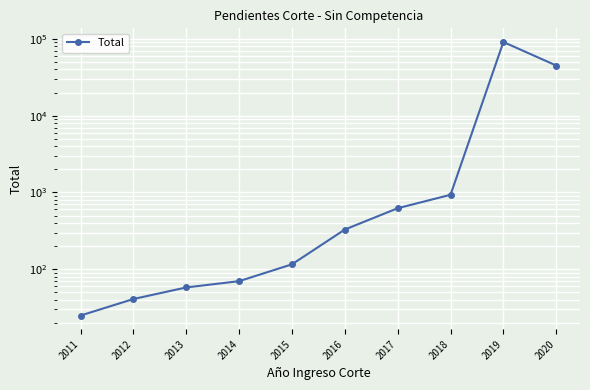

What is the change in value from 2017 to 2019?

+90242